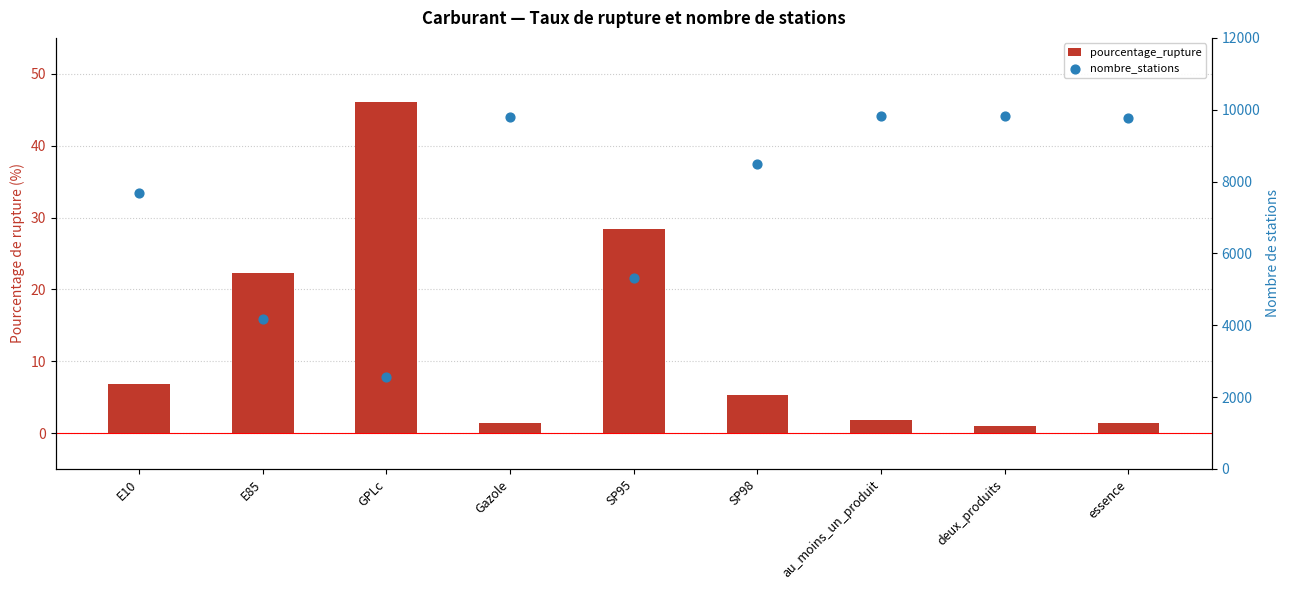

Which series has the largest total across all categories?

nombre_stations